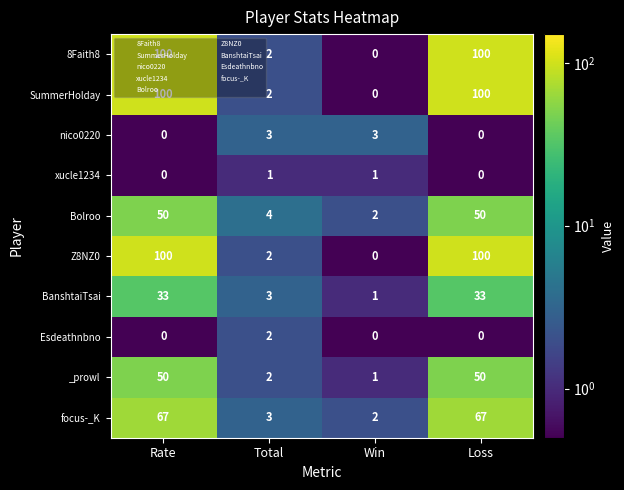

Count the Esdeathnbno values in the range 0 to 2.

4